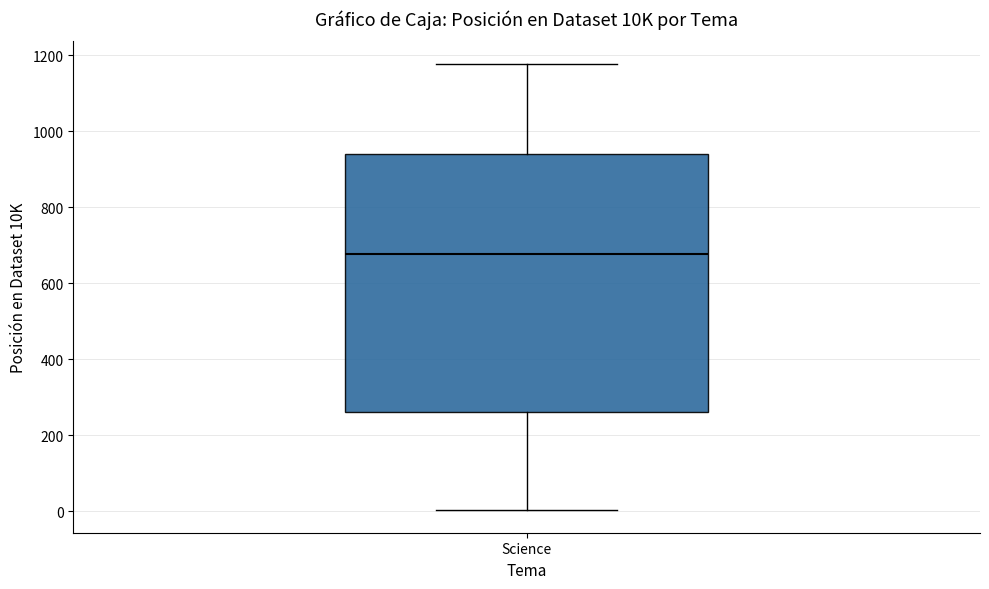

Where does the lower whisker of the box for Science end on the y-axis? The values are not printed on the chart, so give them approximately, as read against the axis.

0